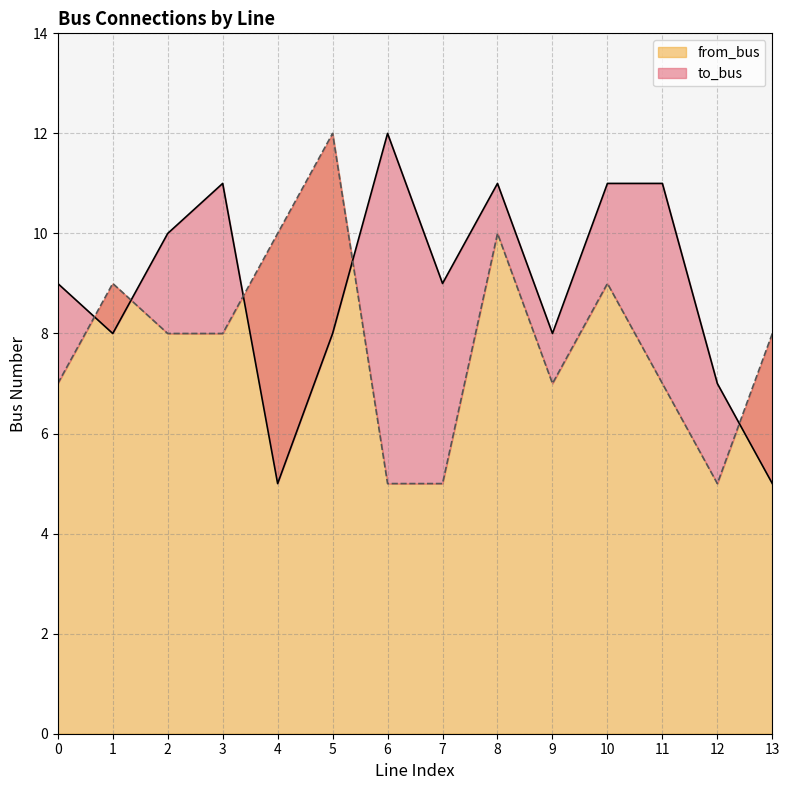

What is the value of the from_bus point at the 12th from the left?

7